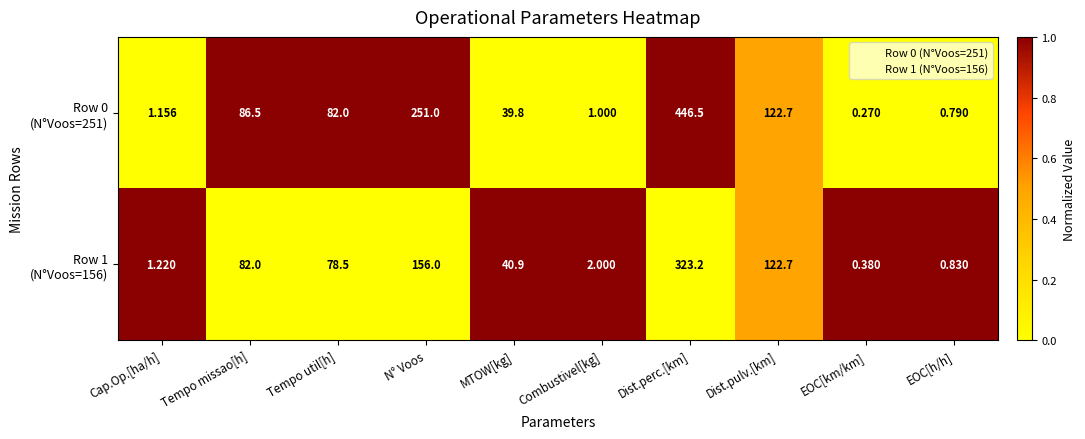

At which category is the sum across all series the highest?

Dist.perc.[km]